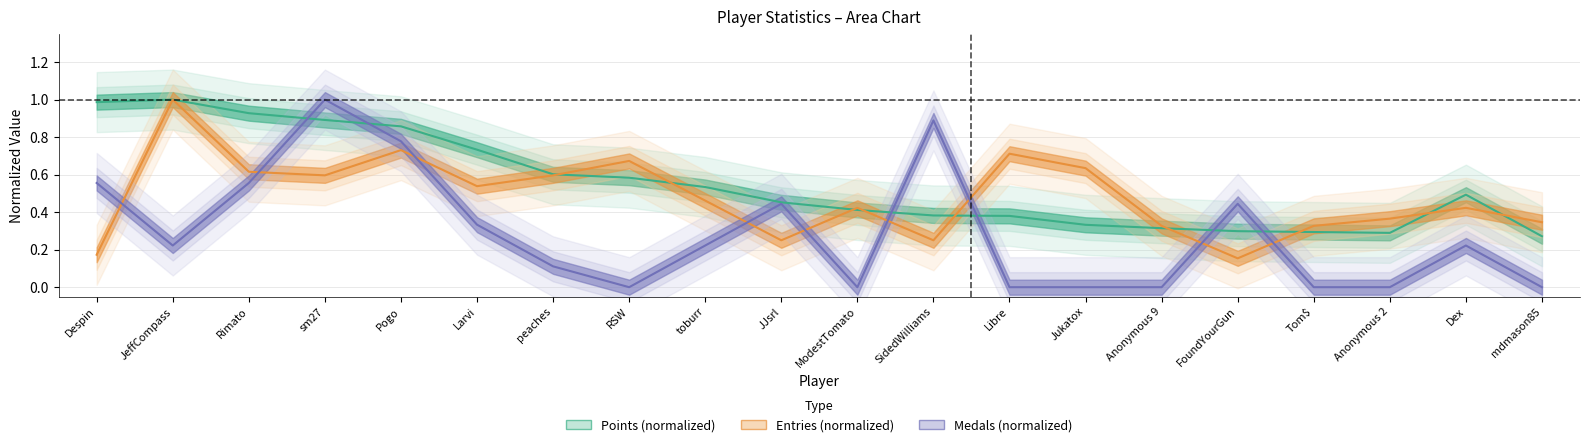

Which series has the largest total across all categories?

Points